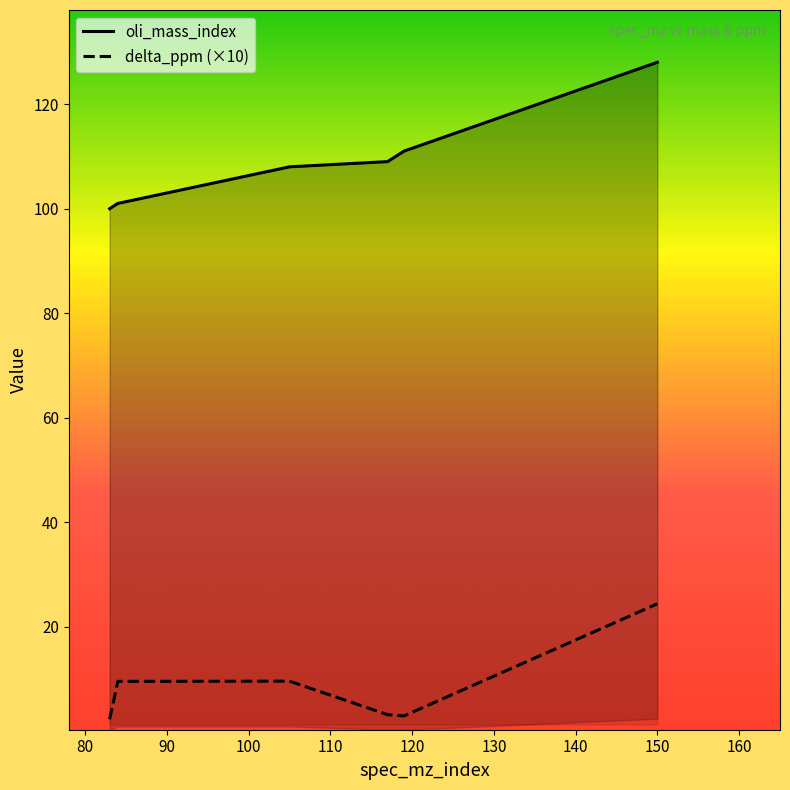

What is the difference between the maximum and minimum values in the oli_mass_index series?

28.0